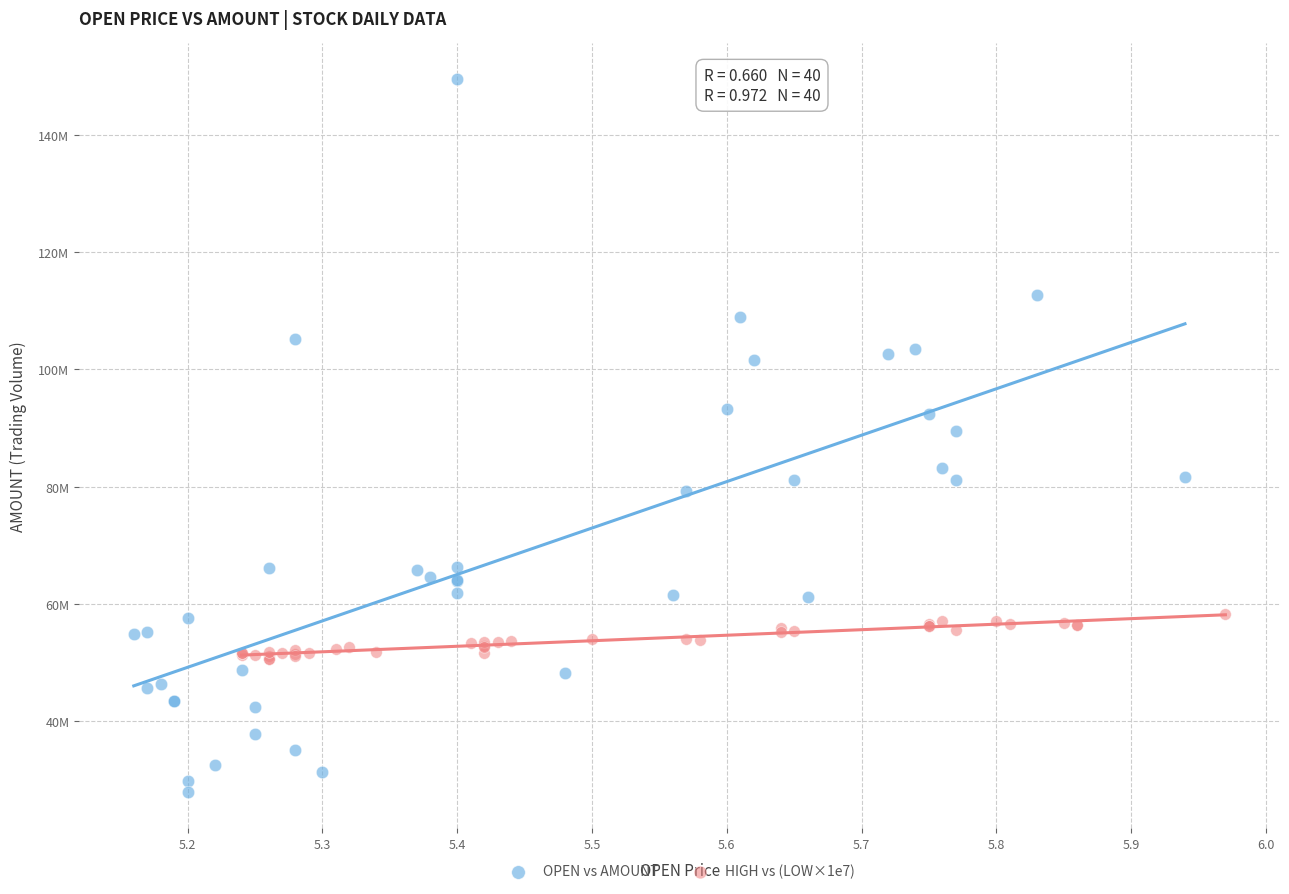

What are all the series names shown in the legend?

OPEN vs AMOUNT, HIGH vs (LOW×1e7)